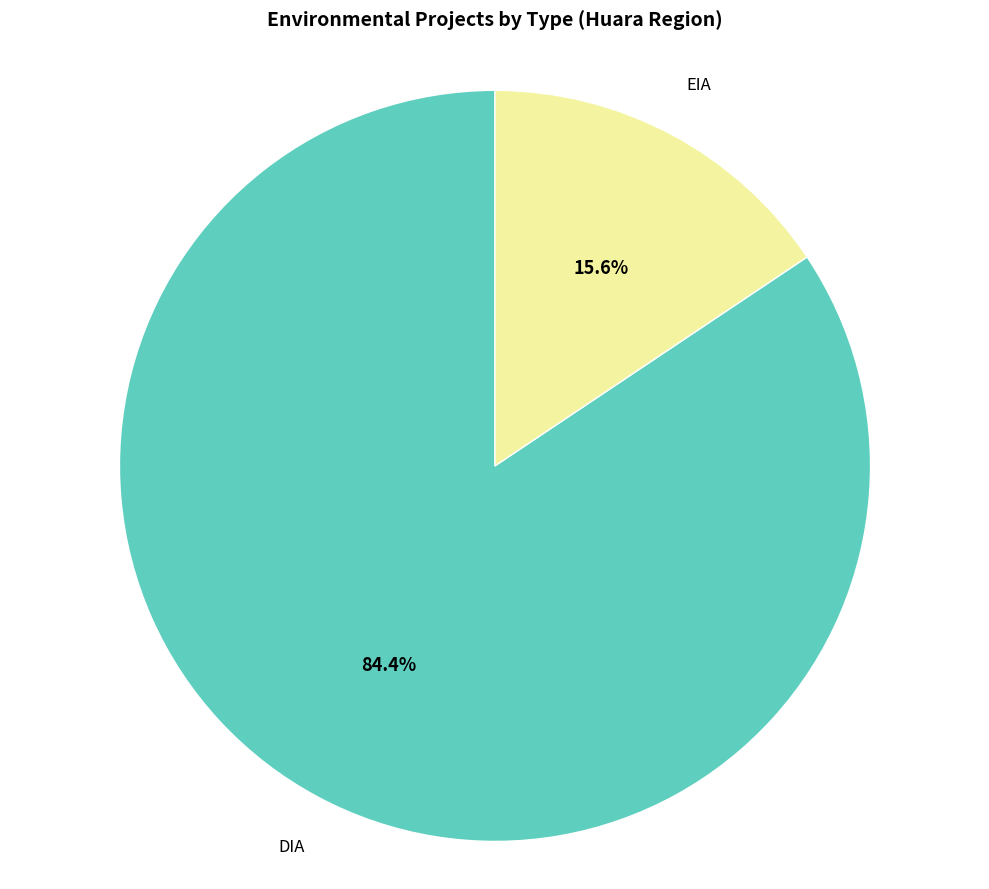

What is the largest slice in the pie chart?

DIA